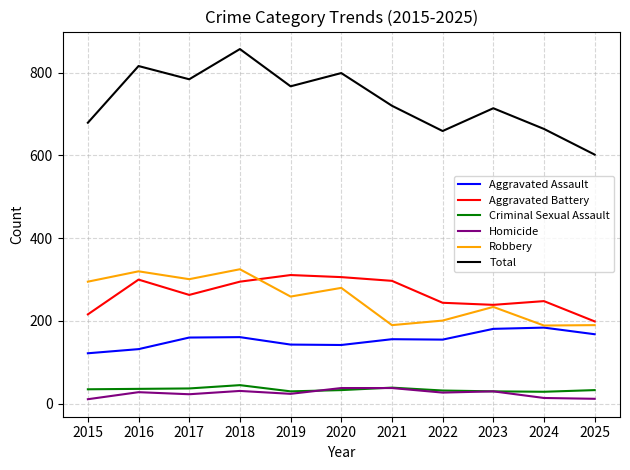

True or false: Homicide and Aggravated Assault intersect in this chart.

False